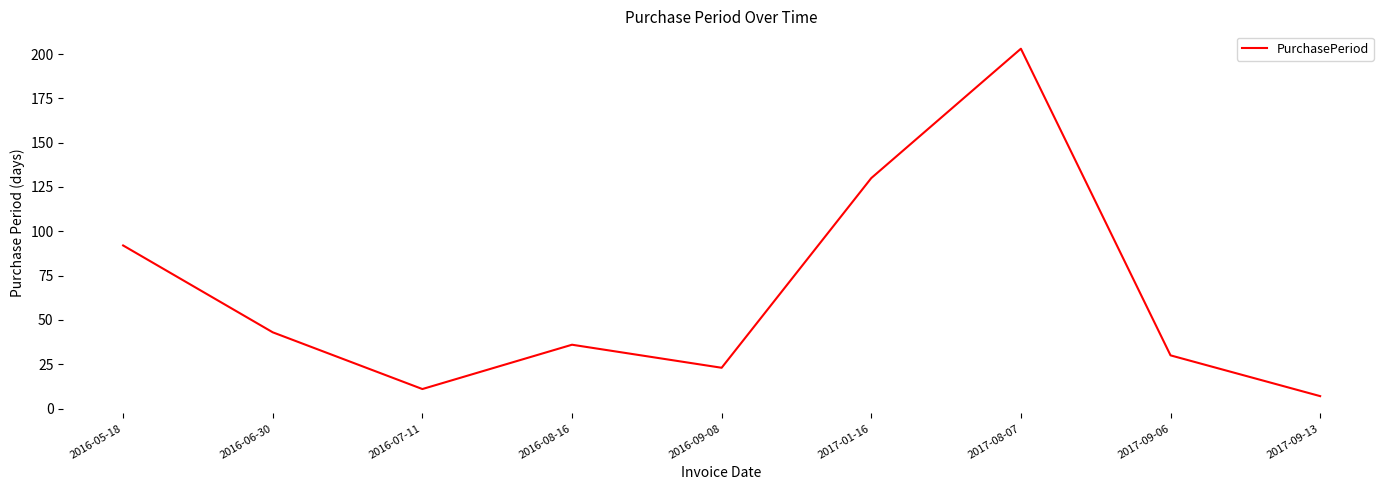

What is the difference between the values at 2016-05-18 and 2017-09-13?

85